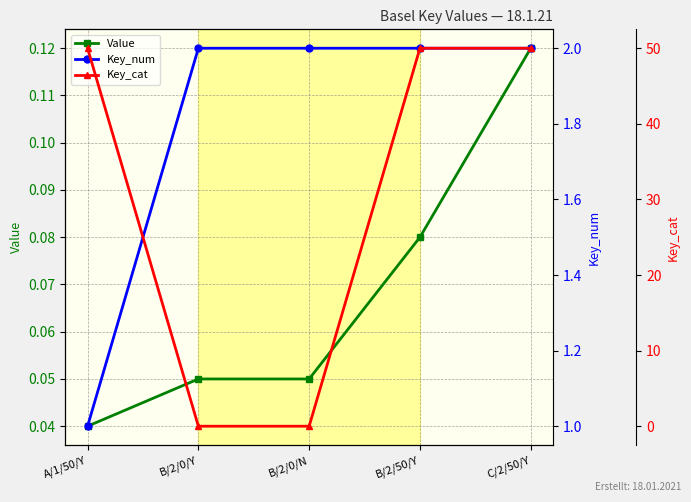

Which series has the largest total across all categories?

Key_cat